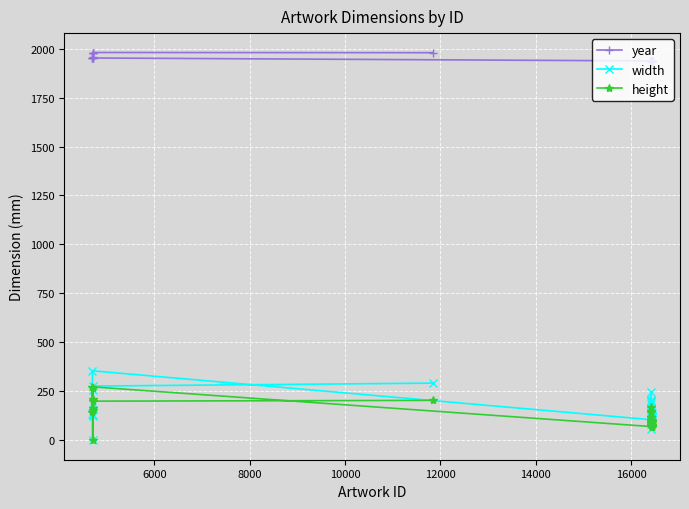

Which series has the largest range (max minus min)?

width